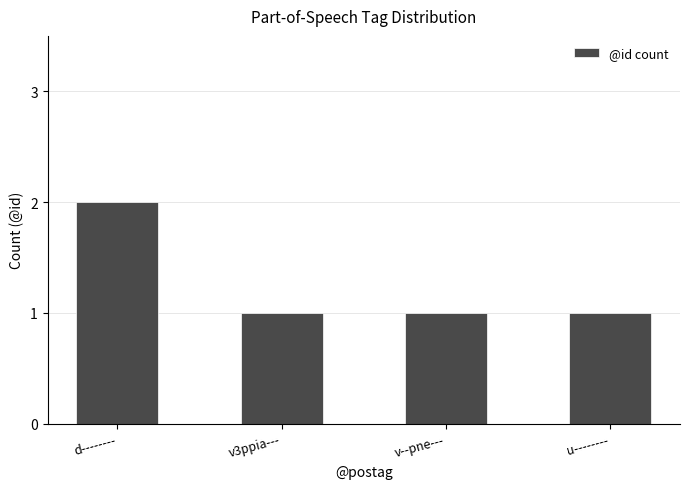

Are the bars grouped side by side (vs. stacked)?

No